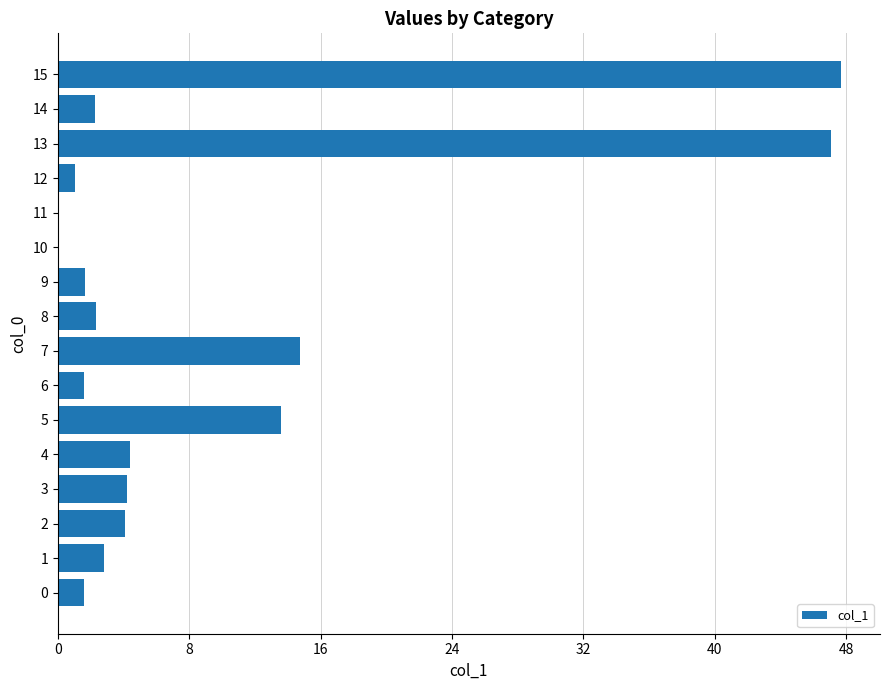

At which label is the value closest to 23?

7